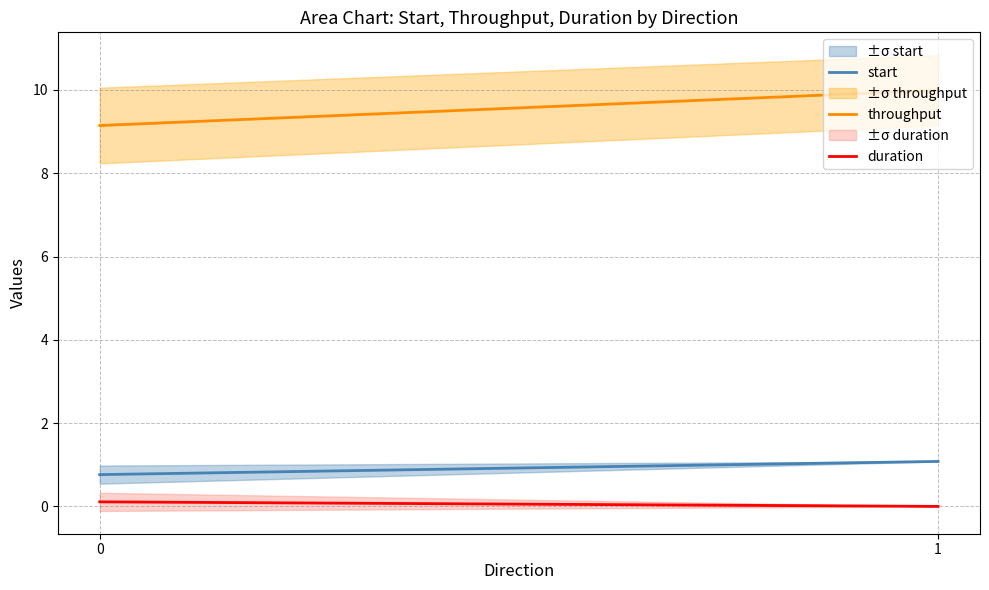

At 1, list the series in order from smallest to largest.

duration, start, throughput